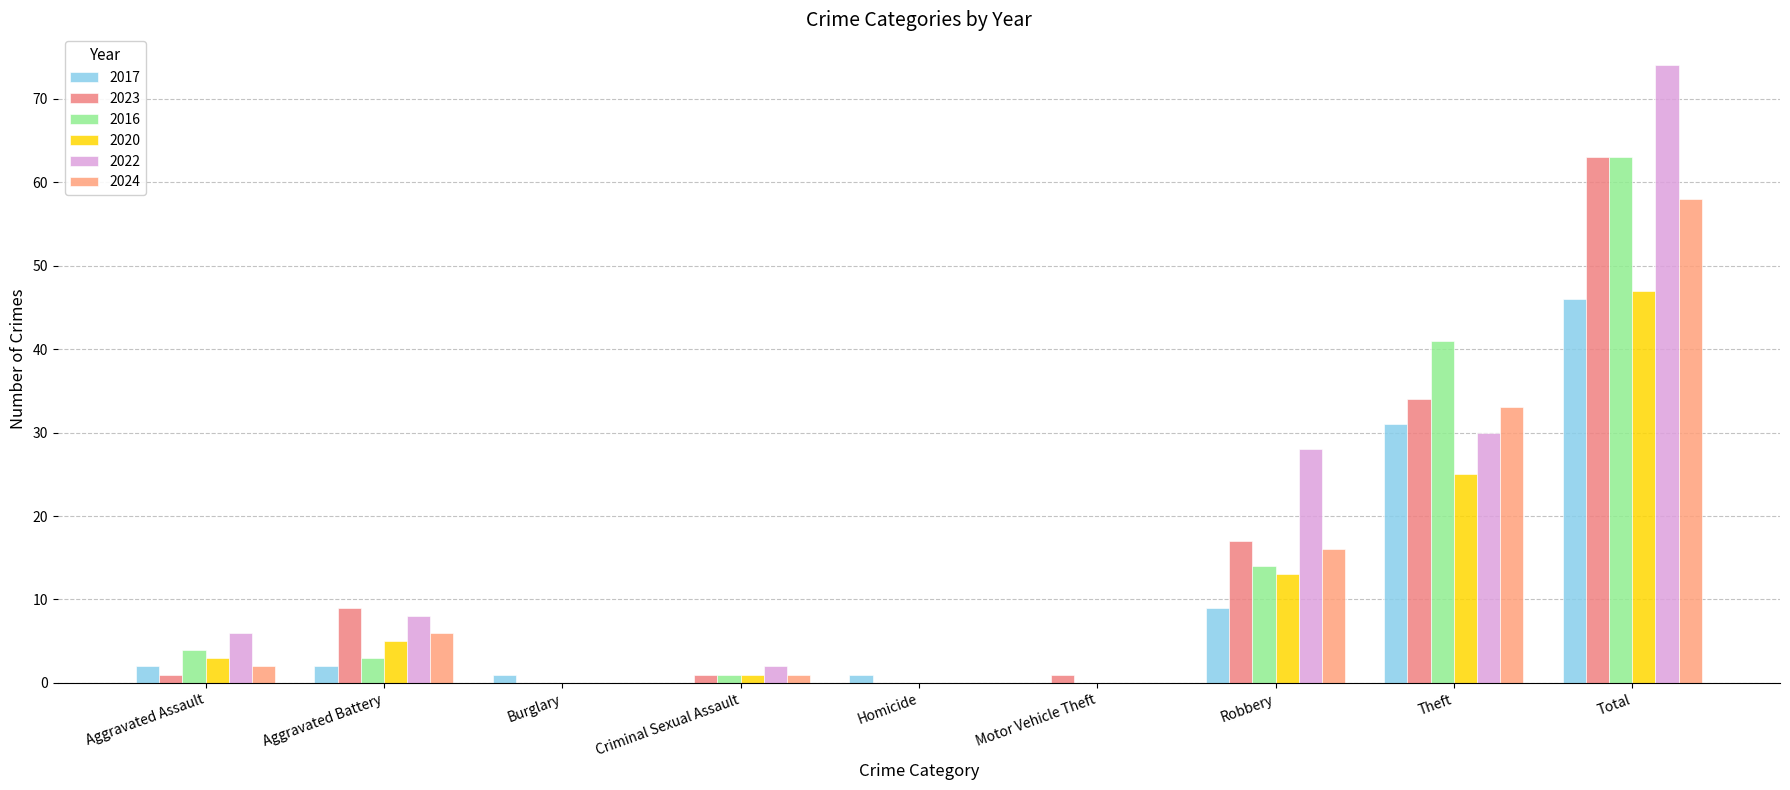

What is the difference between the second highest and second lowest values in the 2022 series?

30